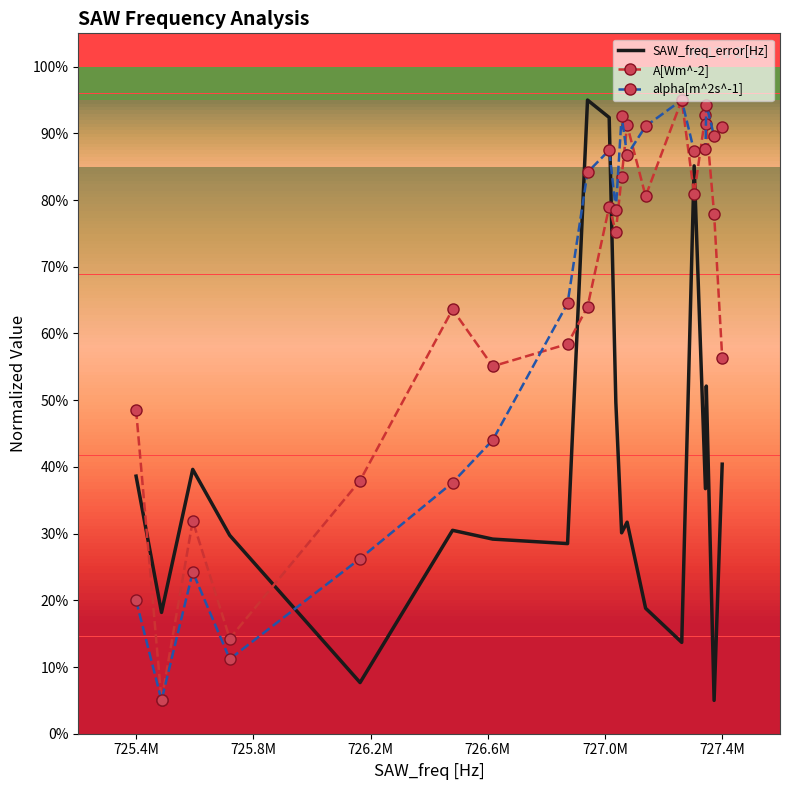

What is the maximum value for alpha[m^2s^-1]?

95.0